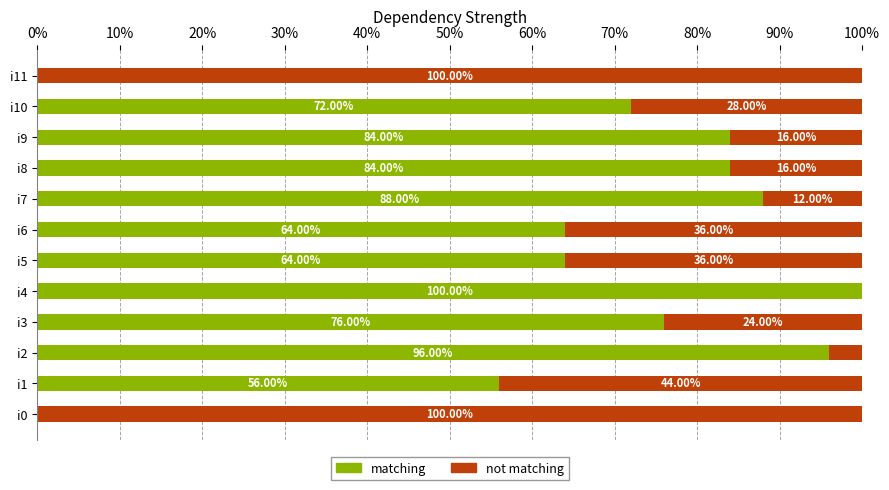

What is the sum of the matching values at i2 and i10?

168.0